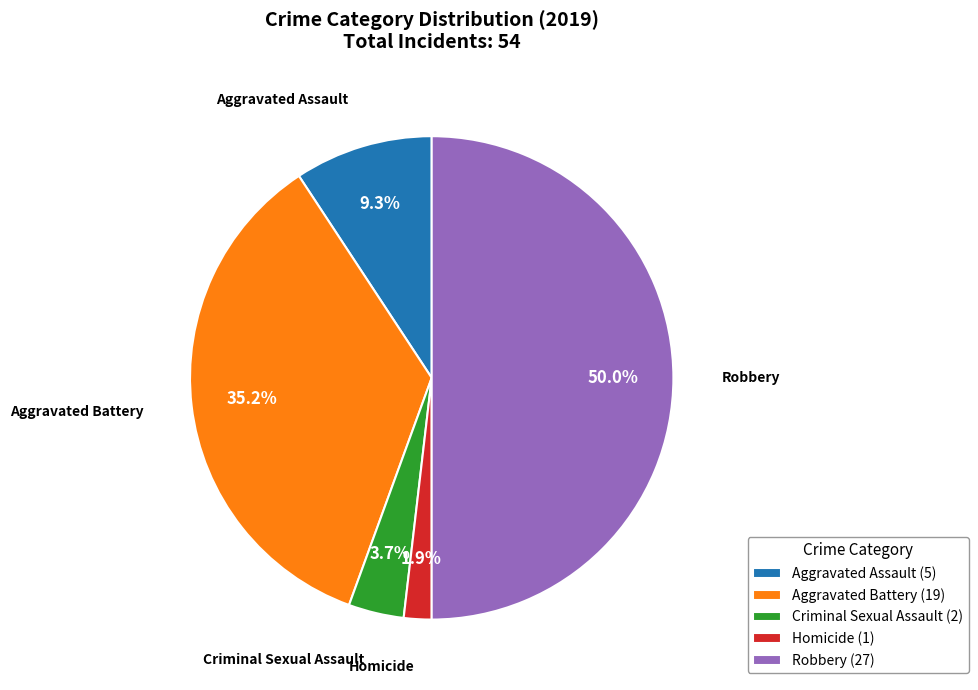

What is the largest slice in the pie chart?

Robbery